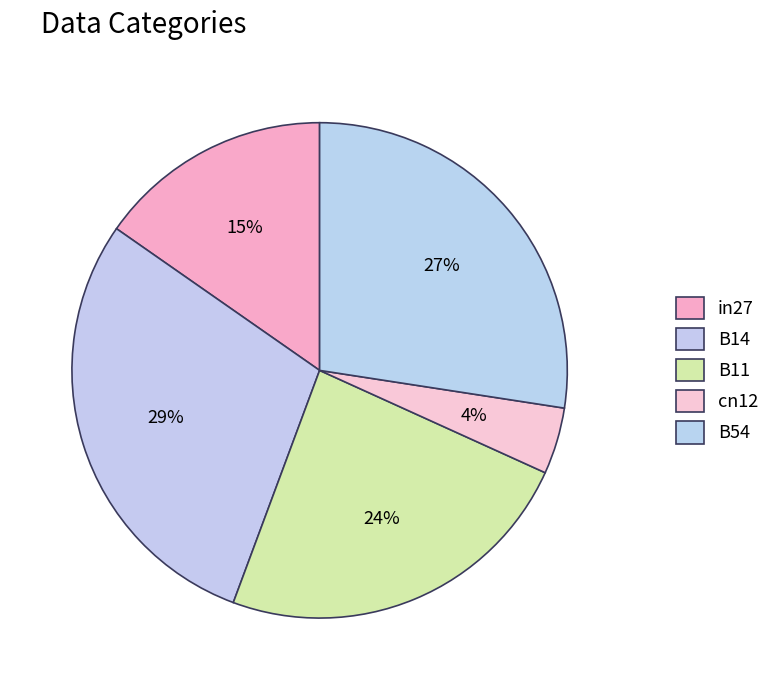

How many segments does this pie chart have?

5